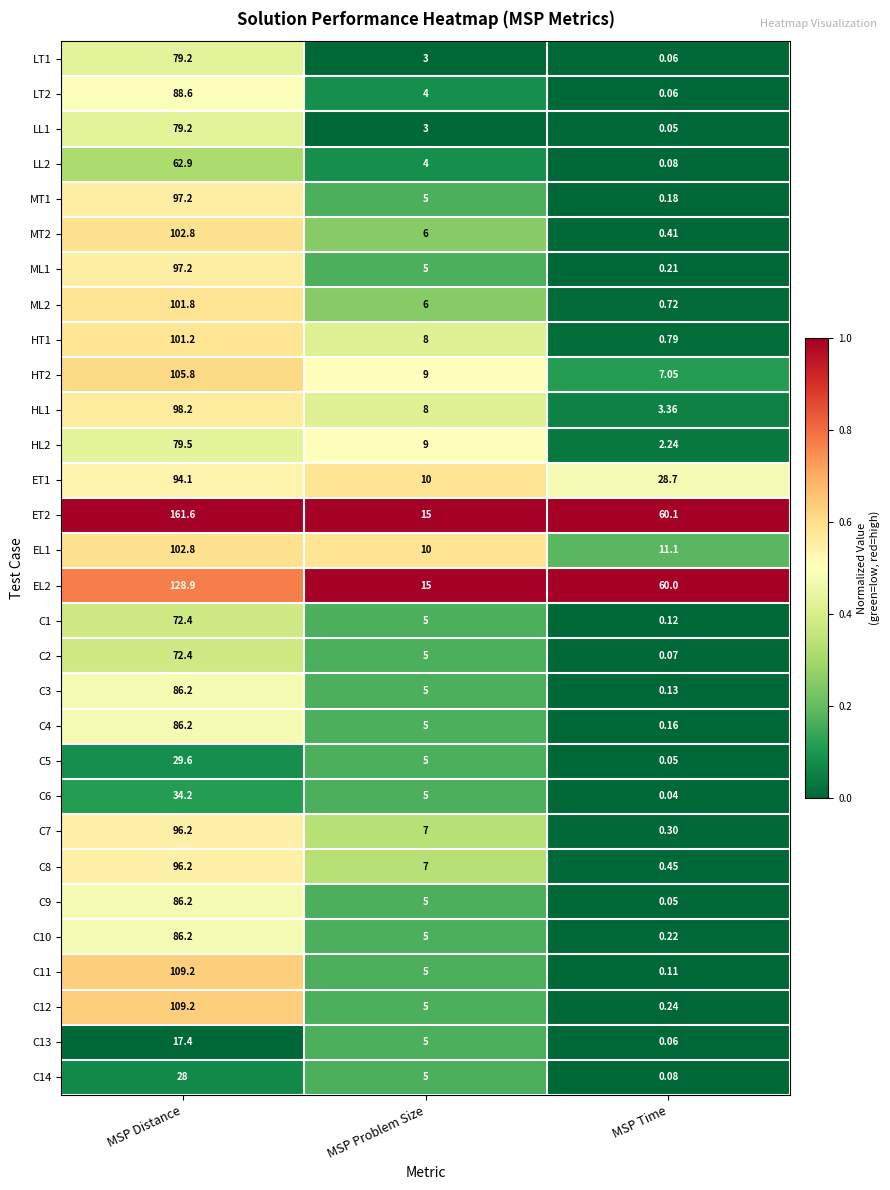

At which label does ML1 reach its peak?

MSP Distance